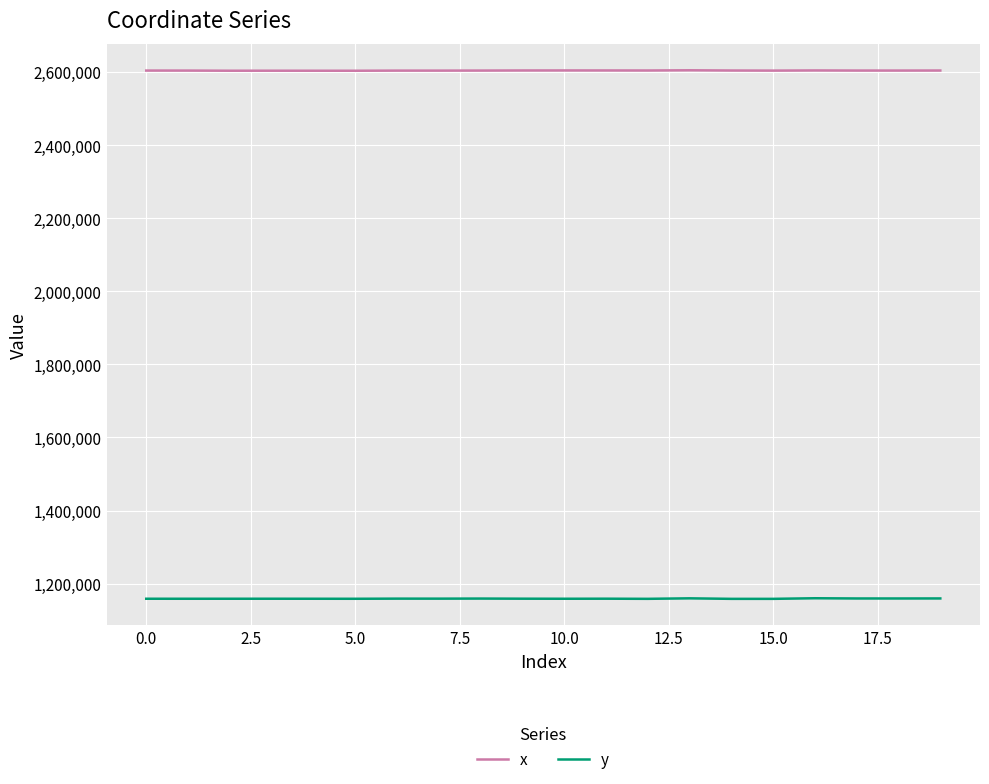

Which series has the largest total across all categories?

x